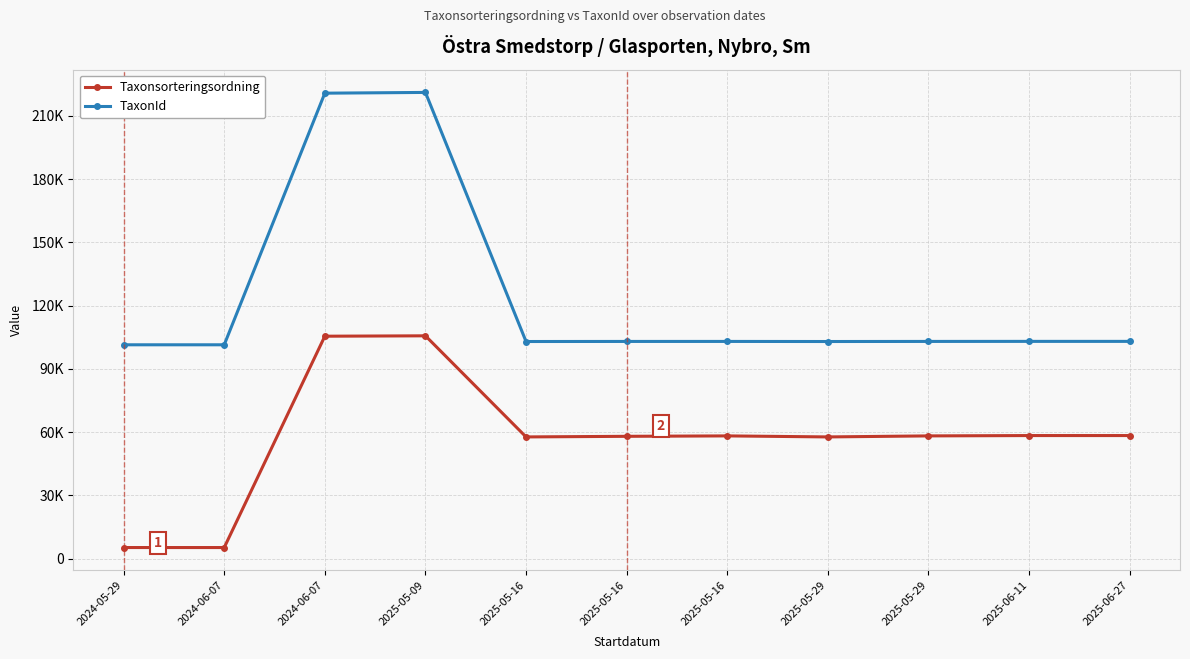

Where does the TaxonId series first go above 103018?

2024-06-07